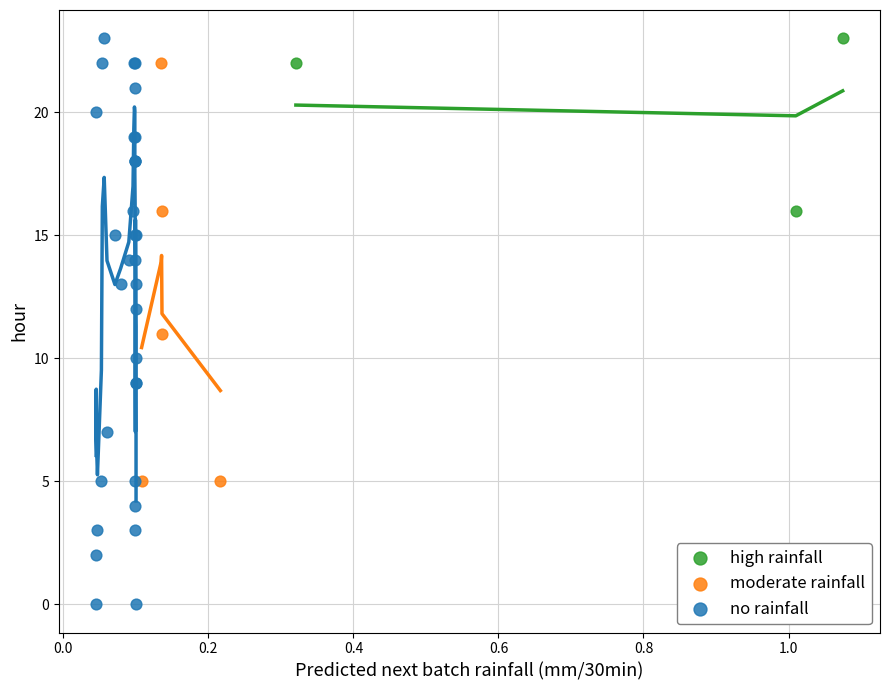

Which series contains the lowest Y value?

no rainfall